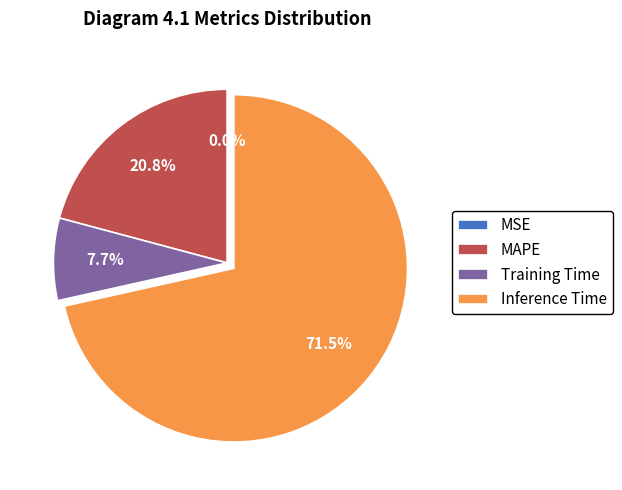

What is the largest slice in the pie chart?

Inference Time